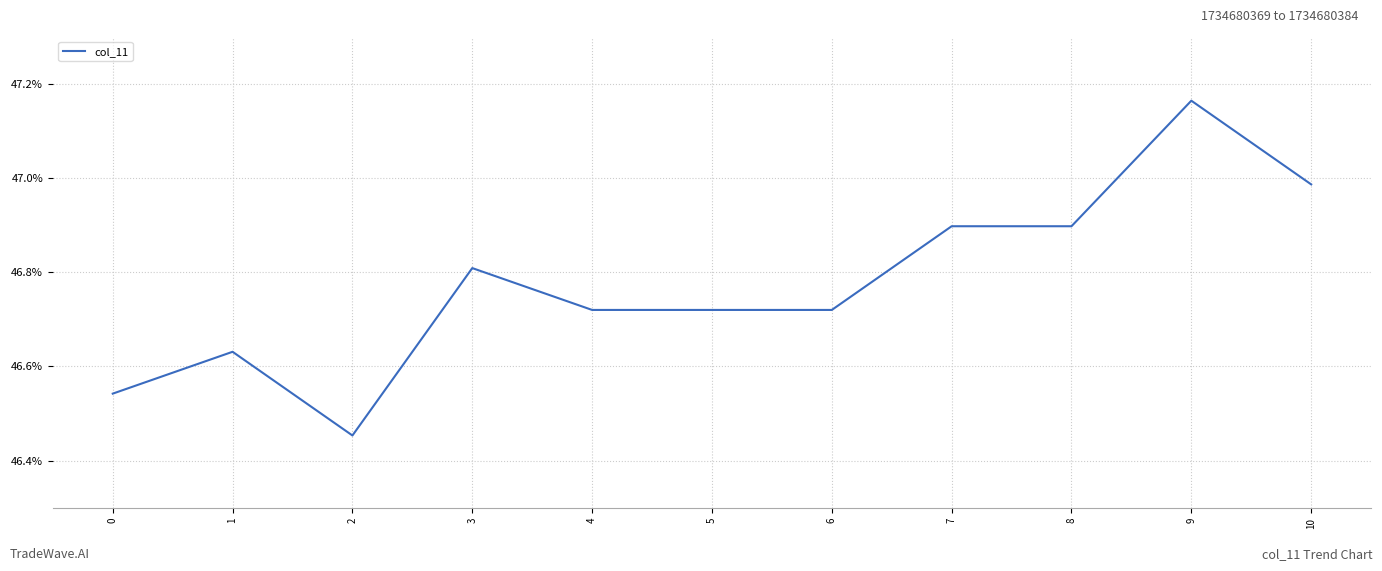

At which category does the data reach its first local valley?

2